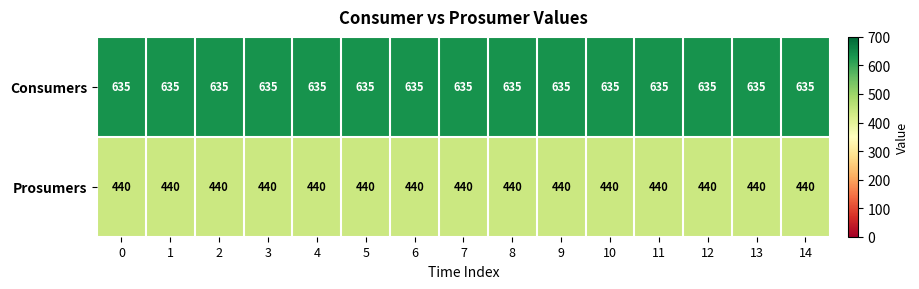

The value of Prosumers at 8 is 275. True or false?

False